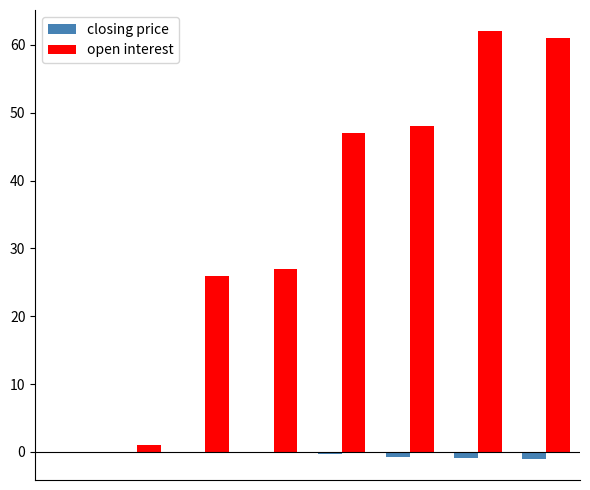

Which series has the largest total across all categories?

open interest